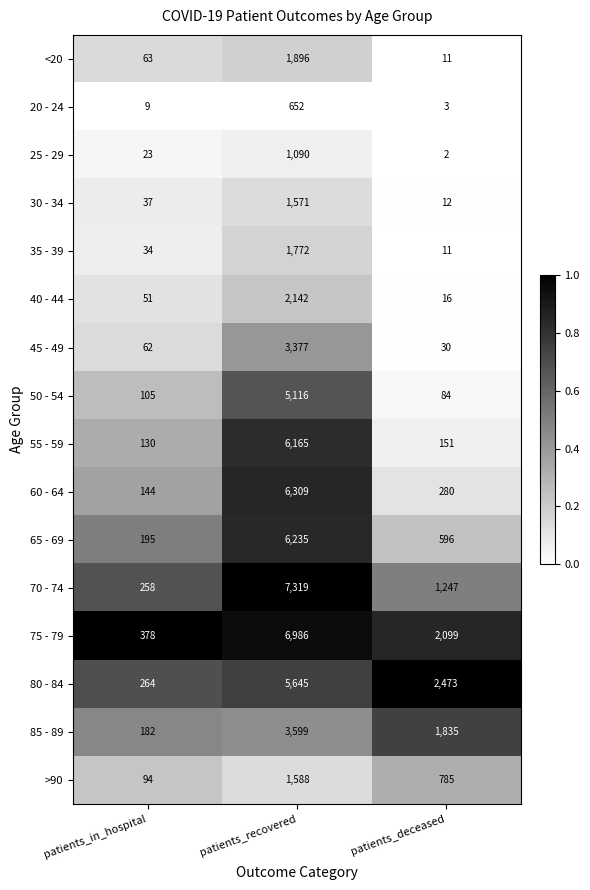

The 70 - 74 series shows 13069 at patients_recovered. True or false?

False